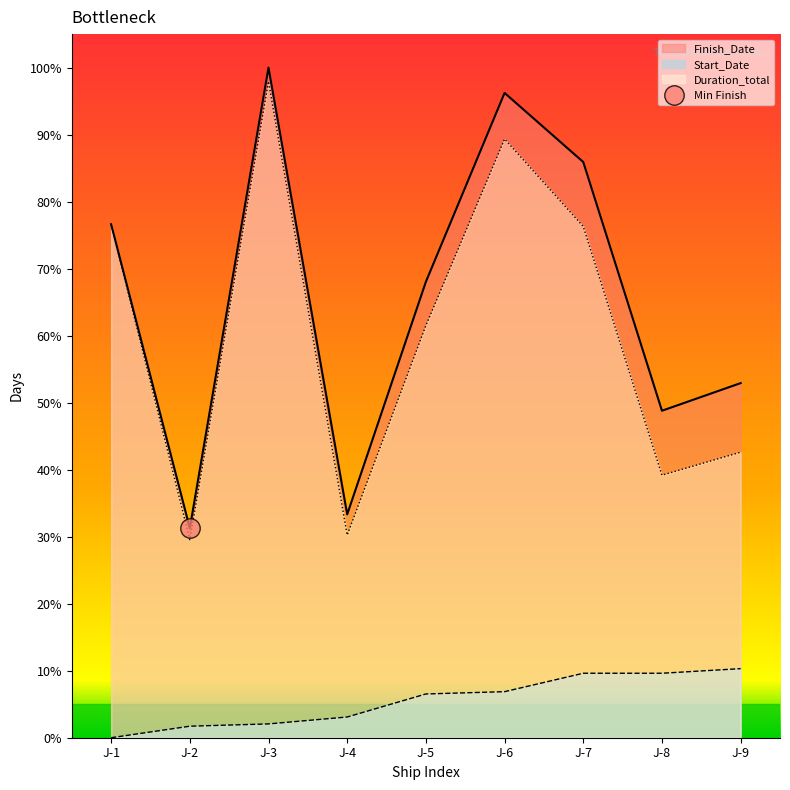

Between J-2 and J-8, which is larger?

J-8